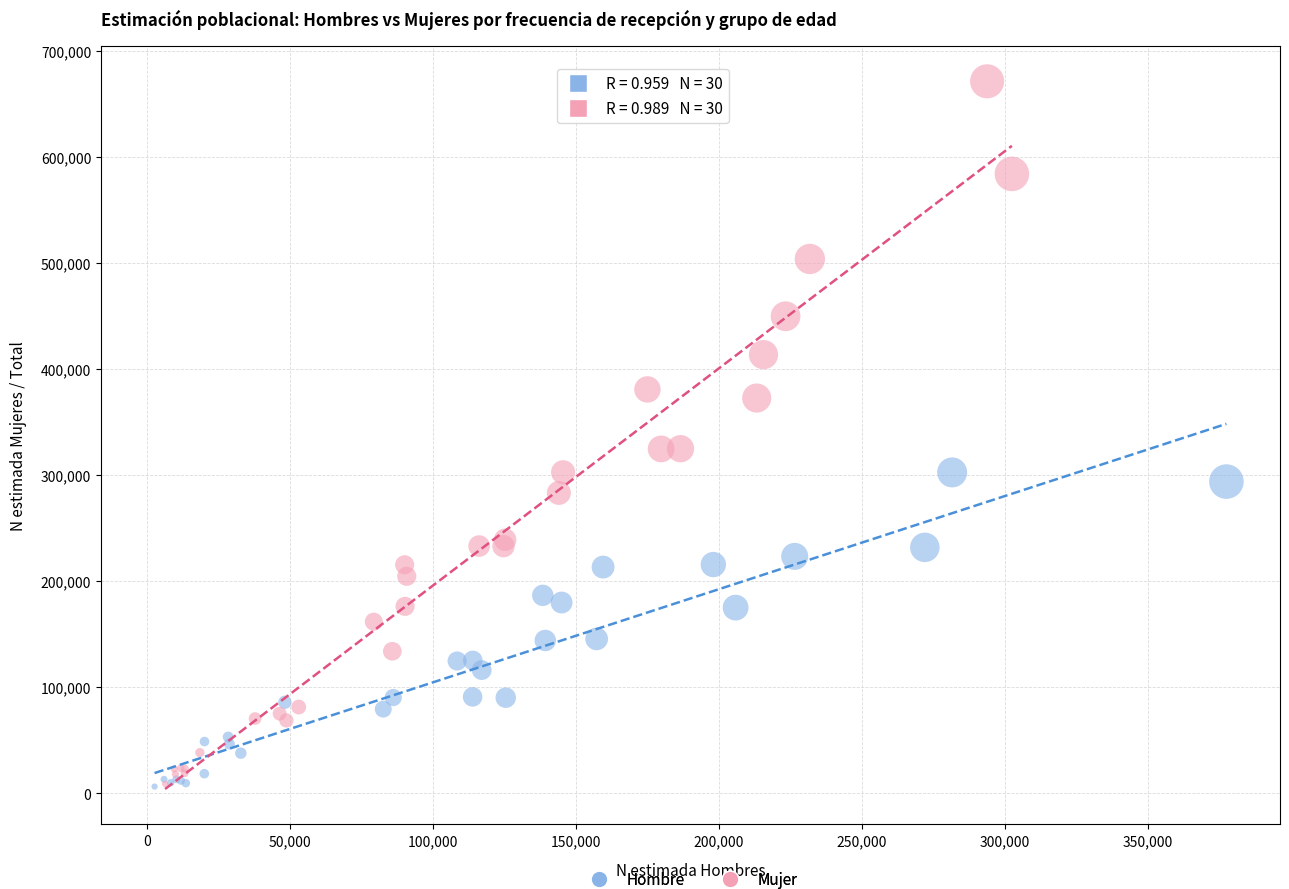

Which series has the largest Y range (max minus min)?

Mujer